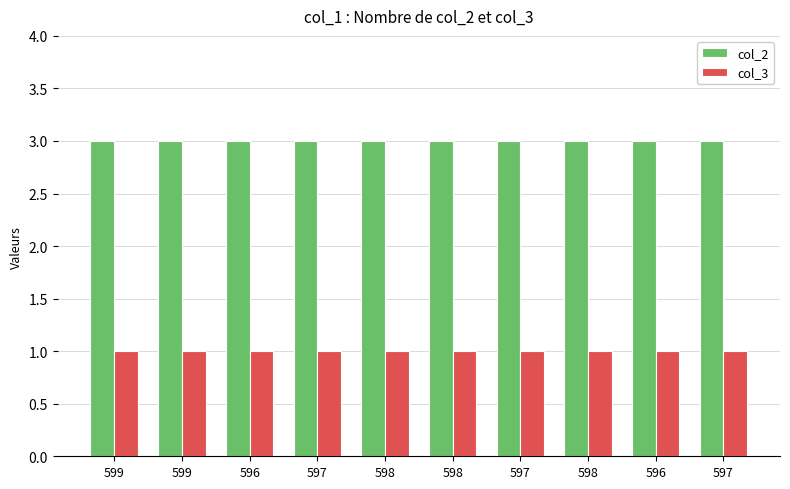

Where is col_2 nearest to the value 3?

599